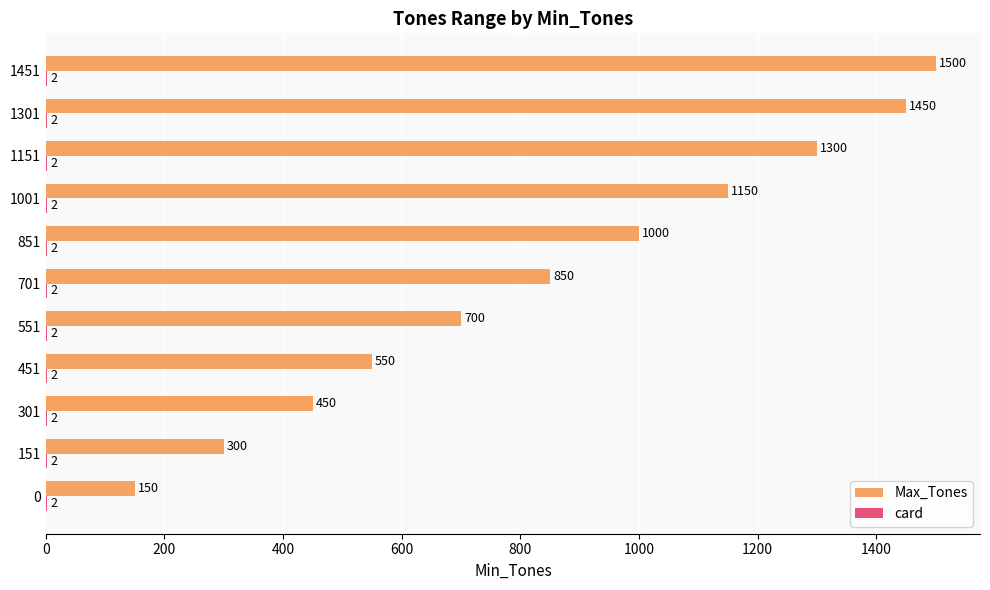

Which category has the highest value across all series?

1451